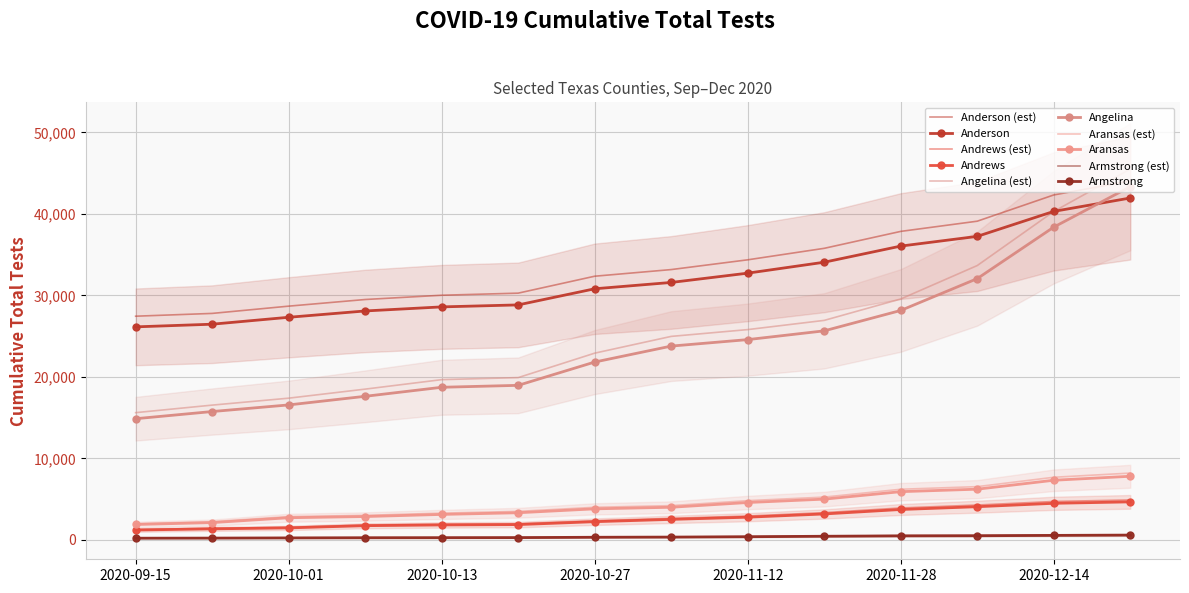

True or false: Angelina and Aransas intersect in this chart.

False